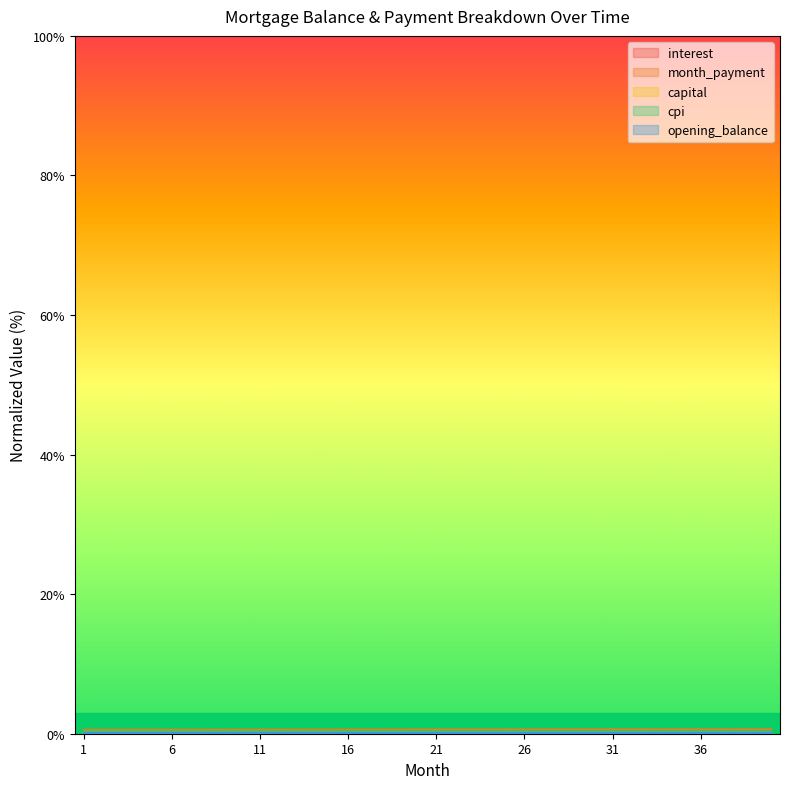

True or false: opening_balance has a value of 0.1 at 36.

True